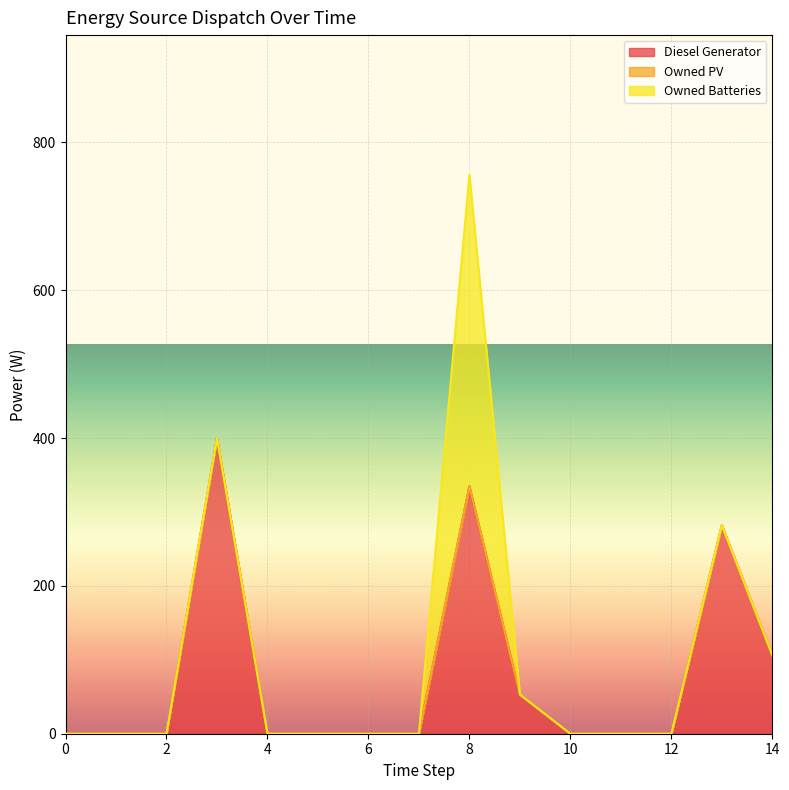

Is it true that Diesel Generator equals 232.4 at 12?

False